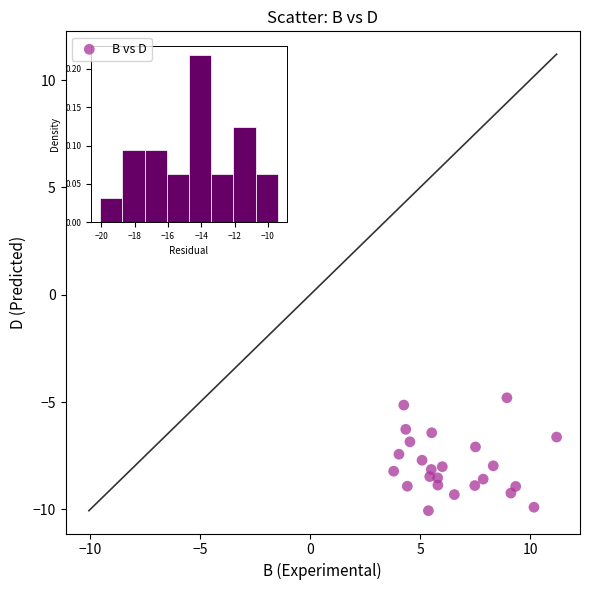

What is the range of X values (max minus min)?

7.4